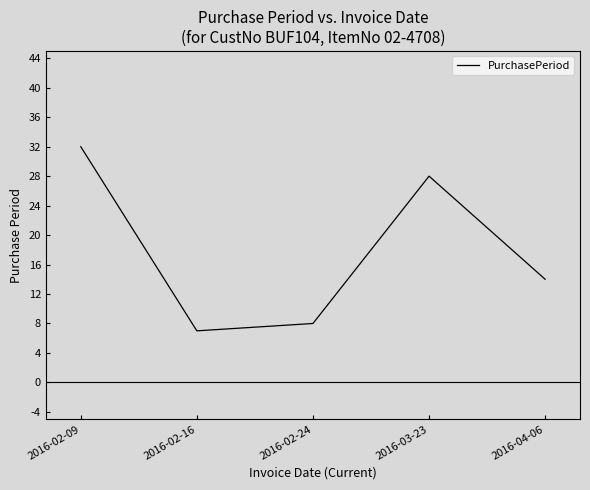

Is it true that the value at 2016-03-23 is 6?

False